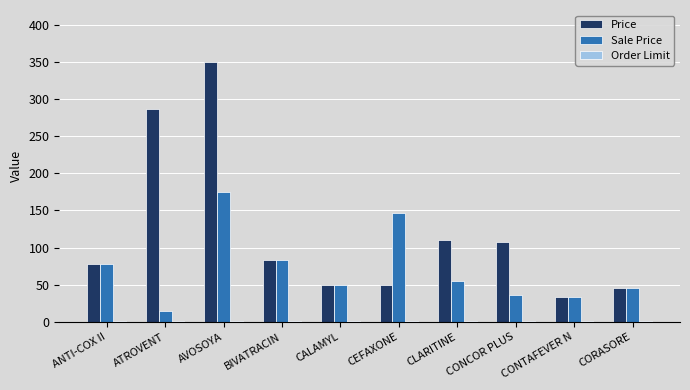

Are the bars horizontal?

No